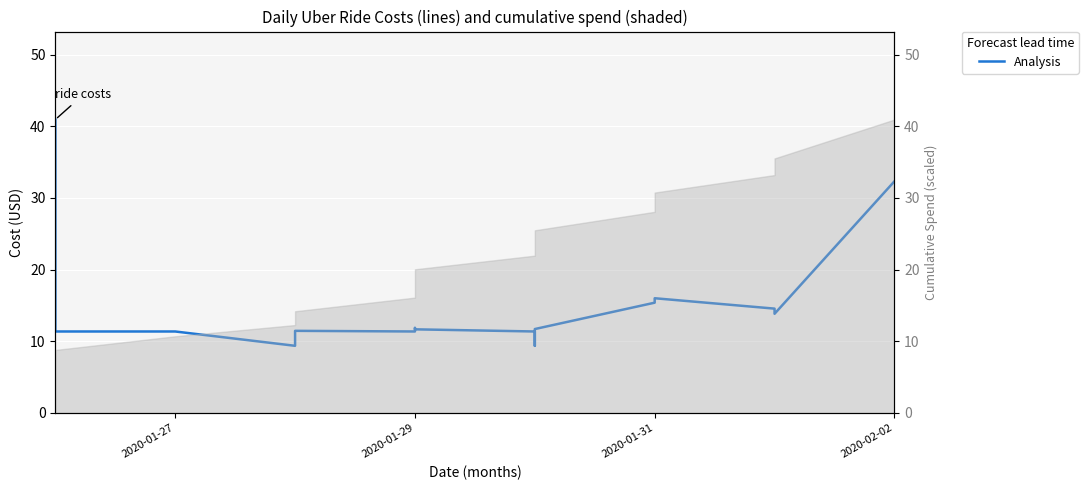

How many data points are less than 11?

2